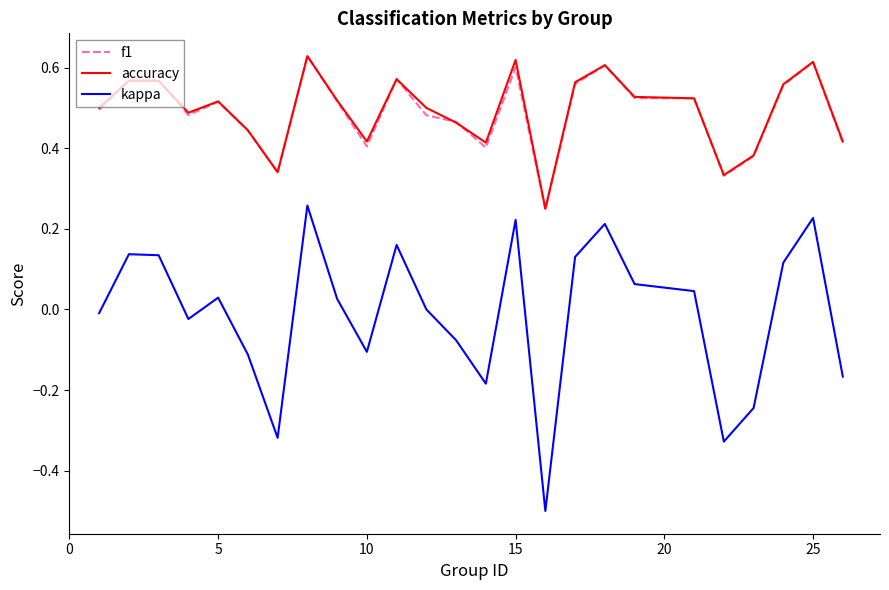

True or false: kappa and f1 cross at least once.

False